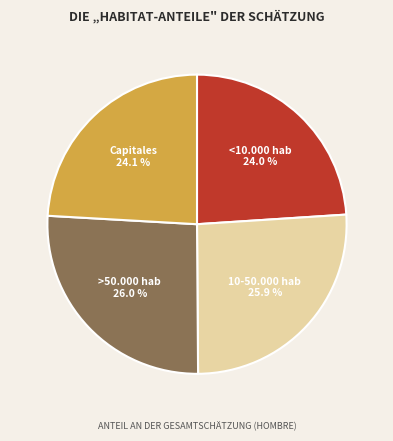

True or false: Capitales accounts for 33% of the total.

False